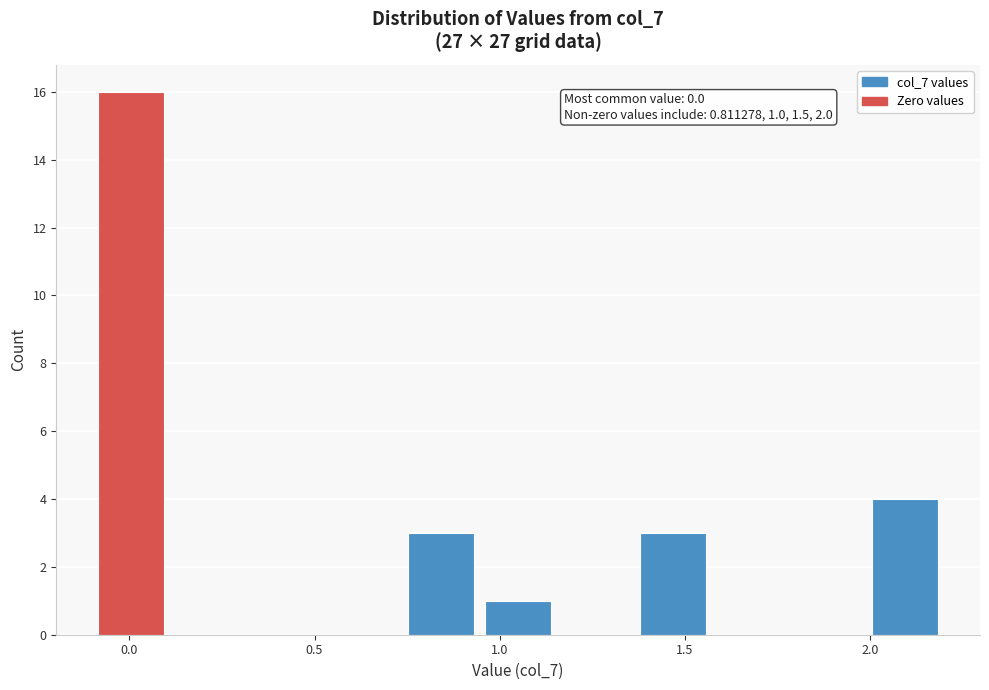

Which range on the x-axis has the tallest bar?

-0.10 to 0.10